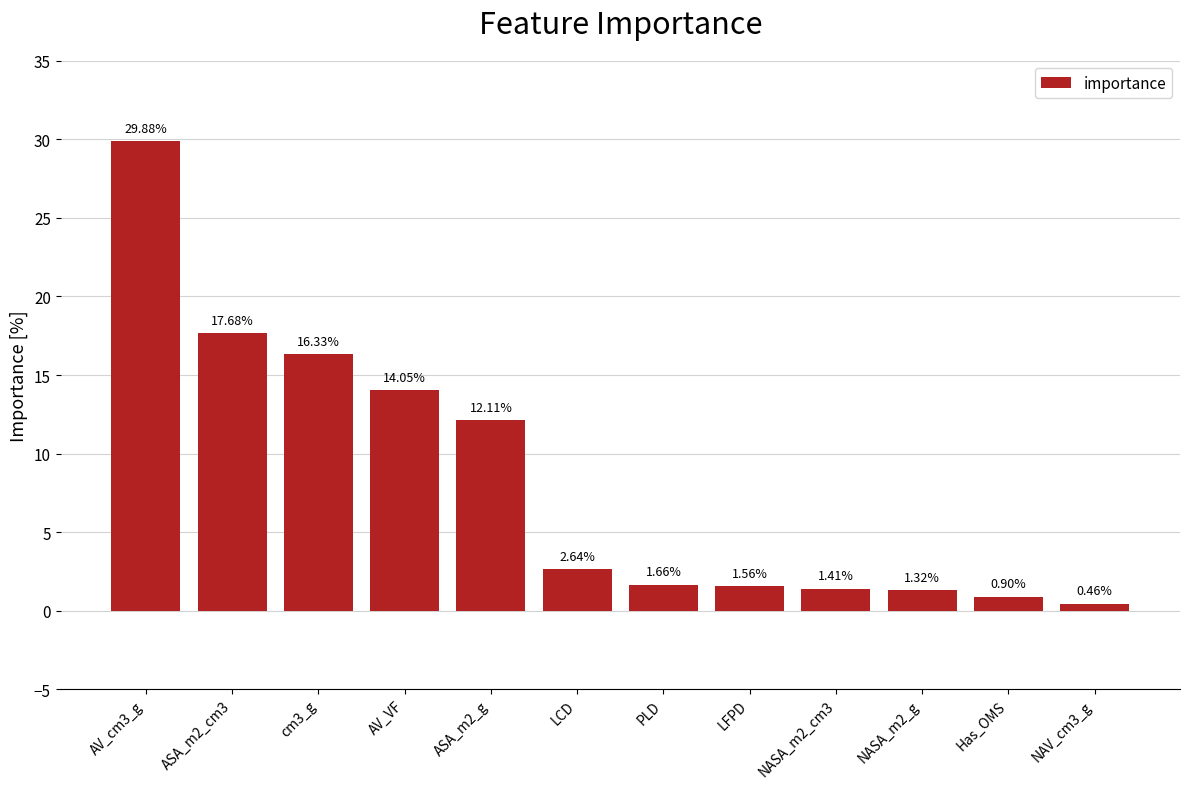

What is the label of the 12th bar from the right?

AV_cm3_g